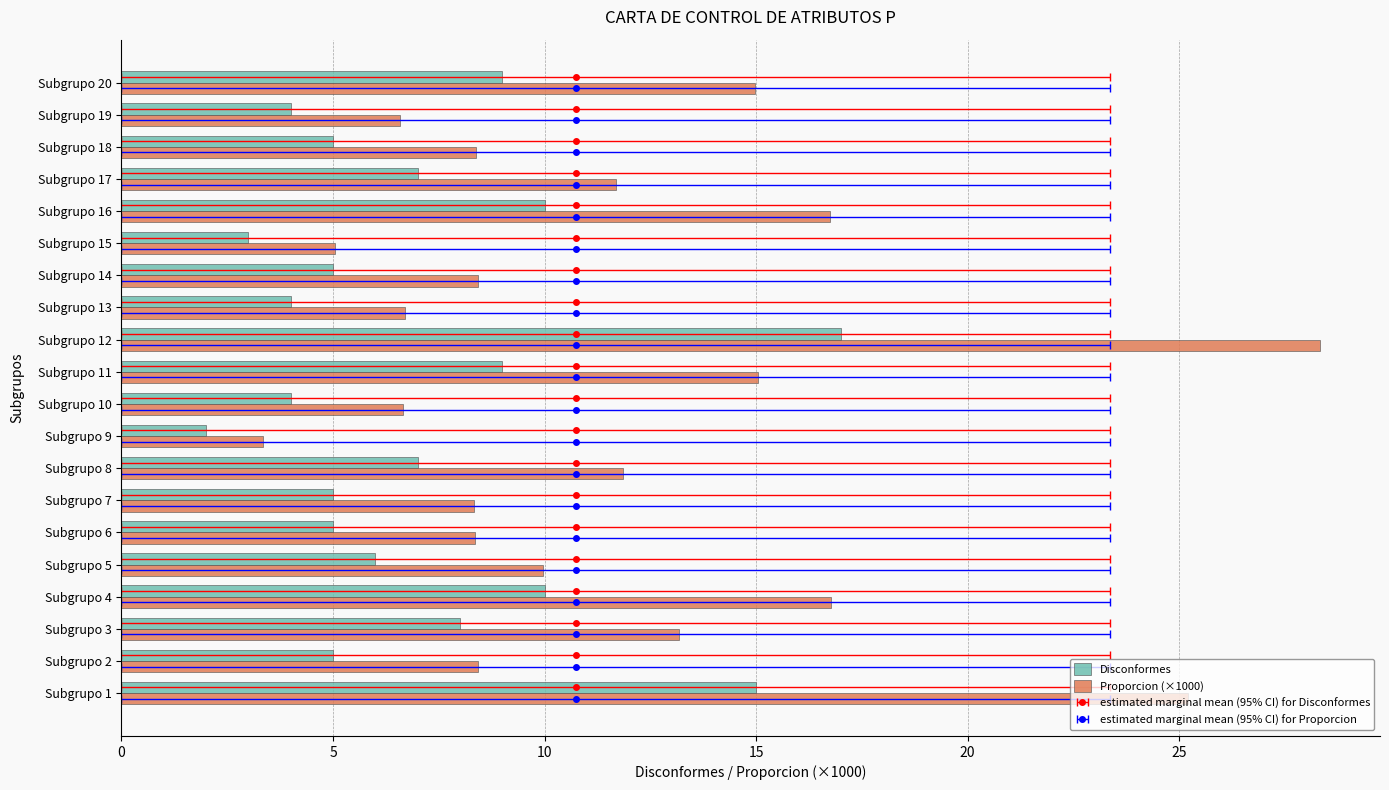

How many bars are there in total?

40